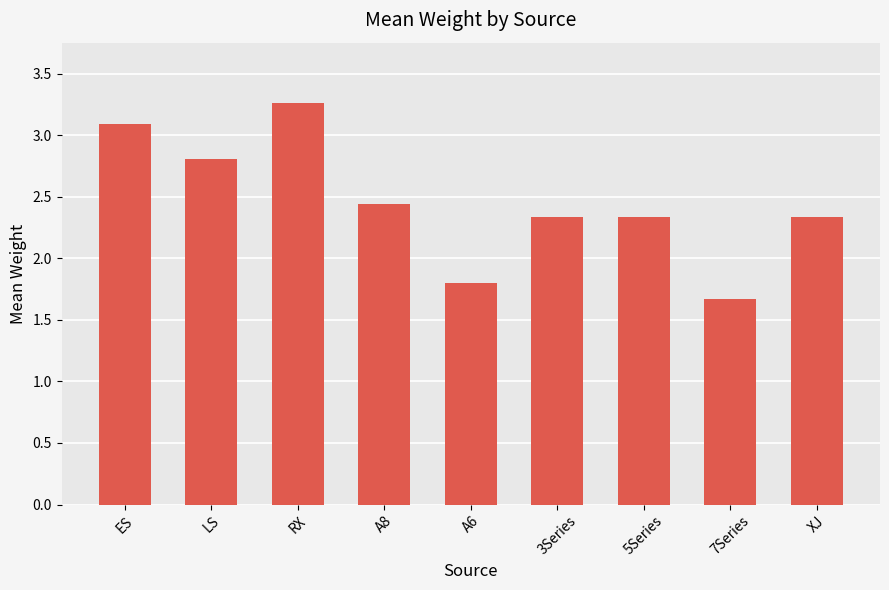

Which category has the highest value across all series?

RX